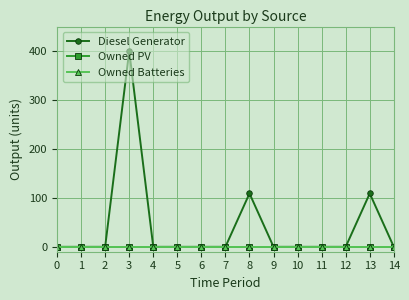

Which has a higher value, 8 or 2?

8